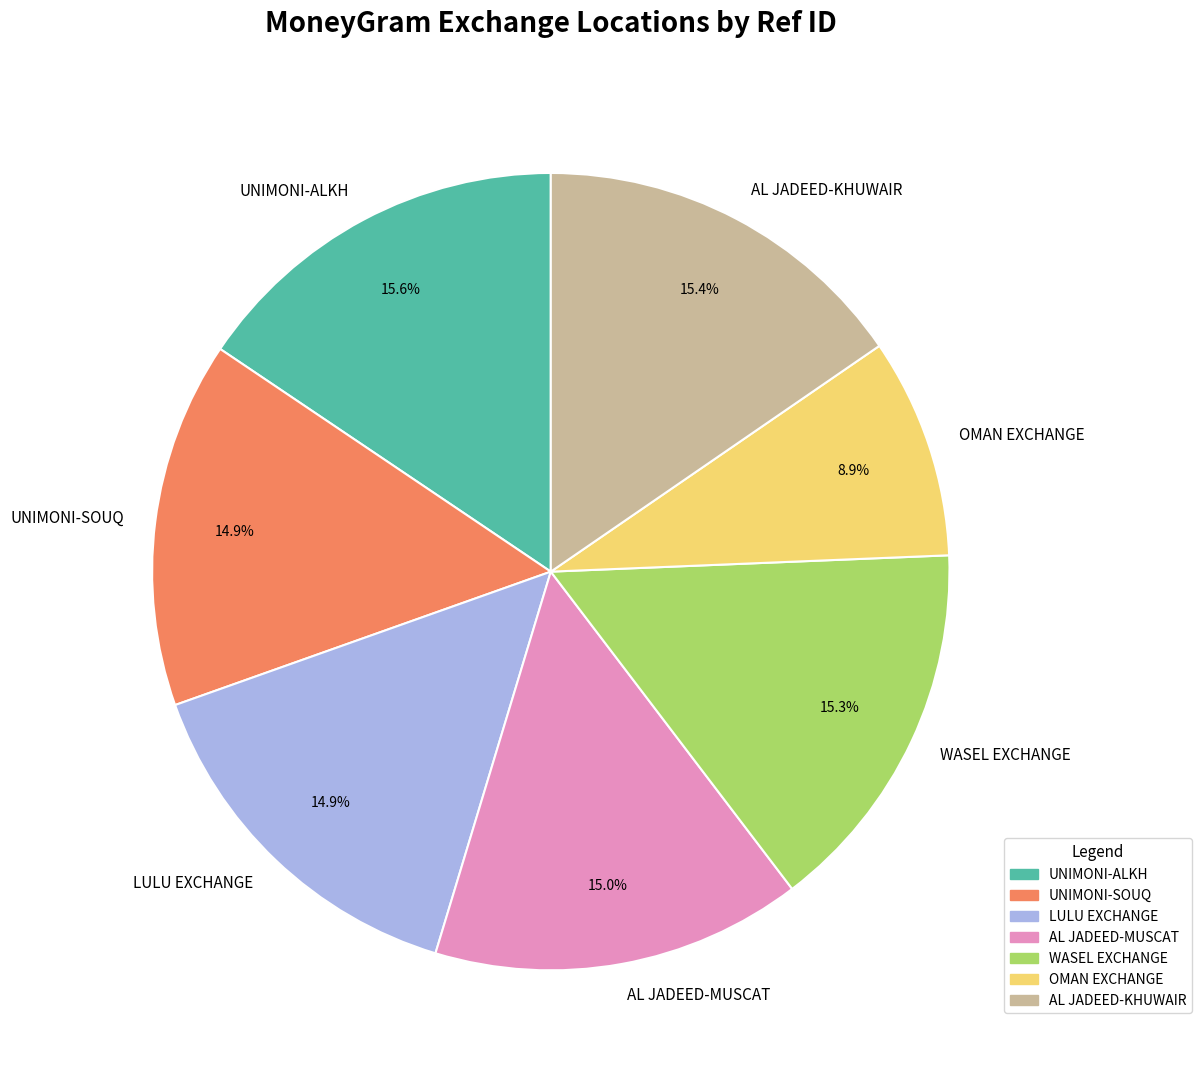

Is there any slice that represents more than half of the pie?

No